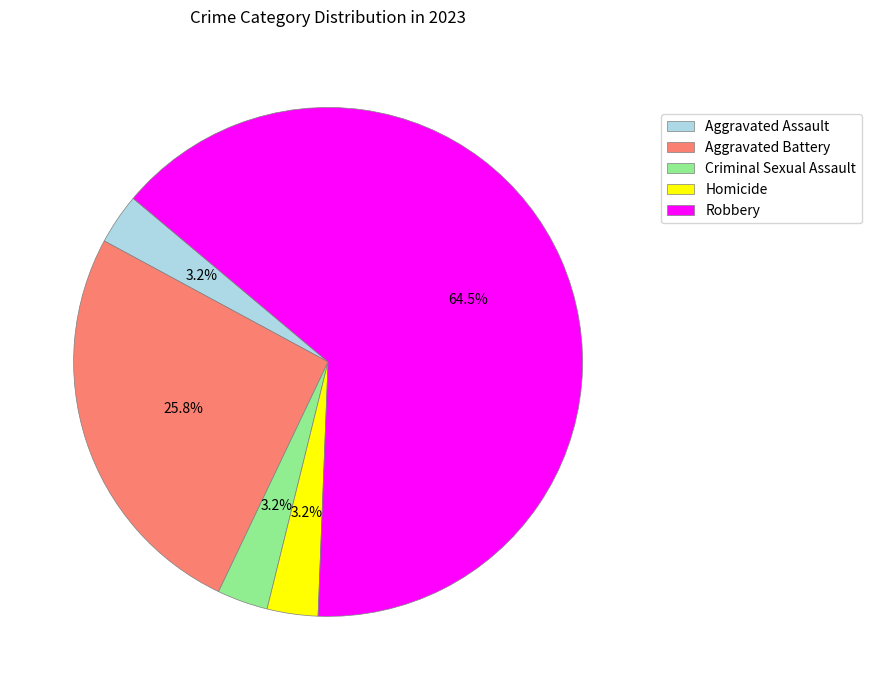

Which slice is the largest?

Robbery